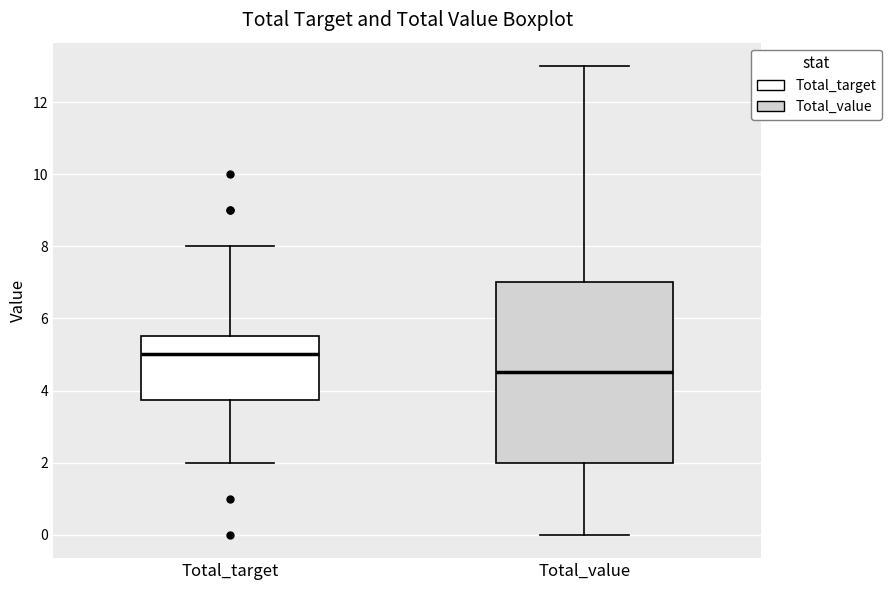

Reading left to right, transcribe this box plot: for each box, give where its median line is, the range the box spans, and where its two whiskers end, as read against the y-axis. The values are not printed on the chart, so give them approximately, as read against the axis.

Total_target: median 5.0, box 3.8 to 5.6, whiskers 2.0 to 8.0
Total_value: median 4.6, box 2.0 to 7.0, whiskers 0.0 to 13.0